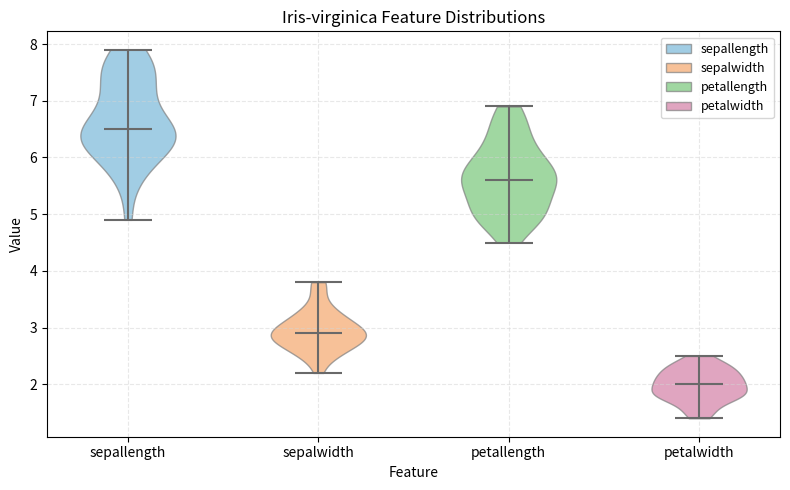

Reading left to right, read every violin against the y-axis: where its median line is, and the lowest and highest points it reaches. The values are not printed on the chart, so give them approximately, as read against the axis.

sepallength: median line 6.5, lowest point 4.9, highest point 7.9
sepalwidth: median line 2.9, lowest point 2.2, highest point 3.8
petallength: median line 5.6, lowest point 4.5, highest point 6.9
petalwidth: median line 2.0, lowest point 1.4, highest point 2.5